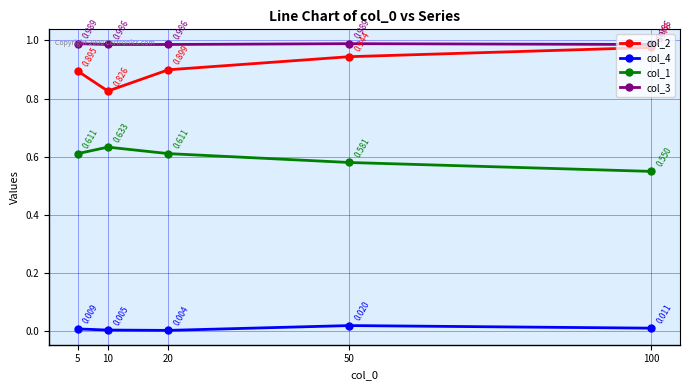

How many distinct data groups are displayed?

4